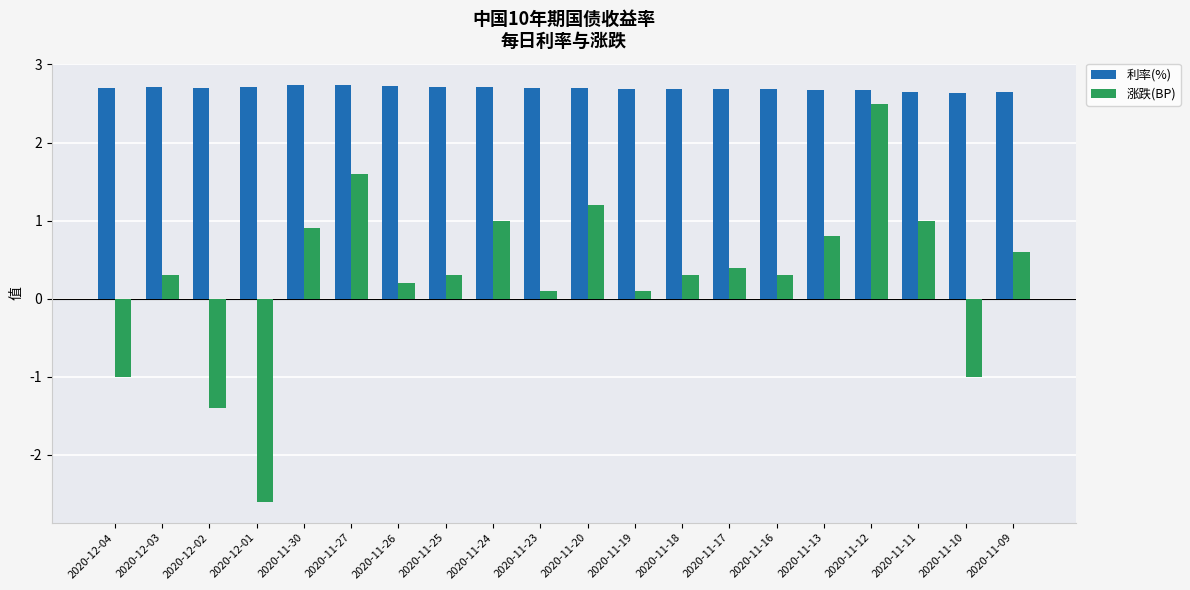

Reading left to right, list all the values displayed in this chart.

利率(%): 2.7	2.7	2.7	2.7	2.7	2.7	2.7	2.7	2.7	2.7	2.7	2.7	2.7	2.7	2.7	2.7	2.7	2.6	2.6	2.6
涨跌(BP): -1.0	0.3	-1.4	-2.6	0.9	1.6	0.2	0.3	1.0	0.1	1.2	0.1	0.3	0.4	0.3	0.8	2.5	1.0	-1.0	0.6